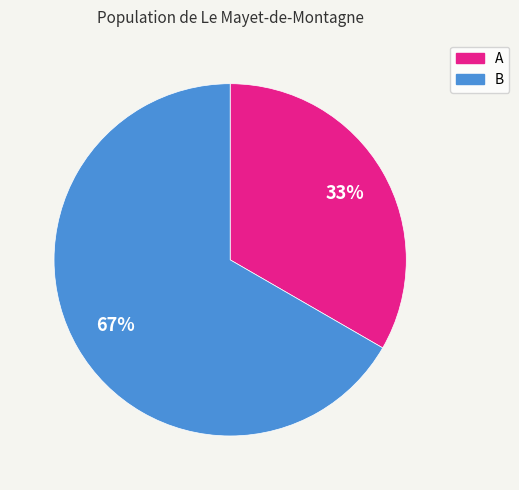

How many segments does this pie chart have?

2